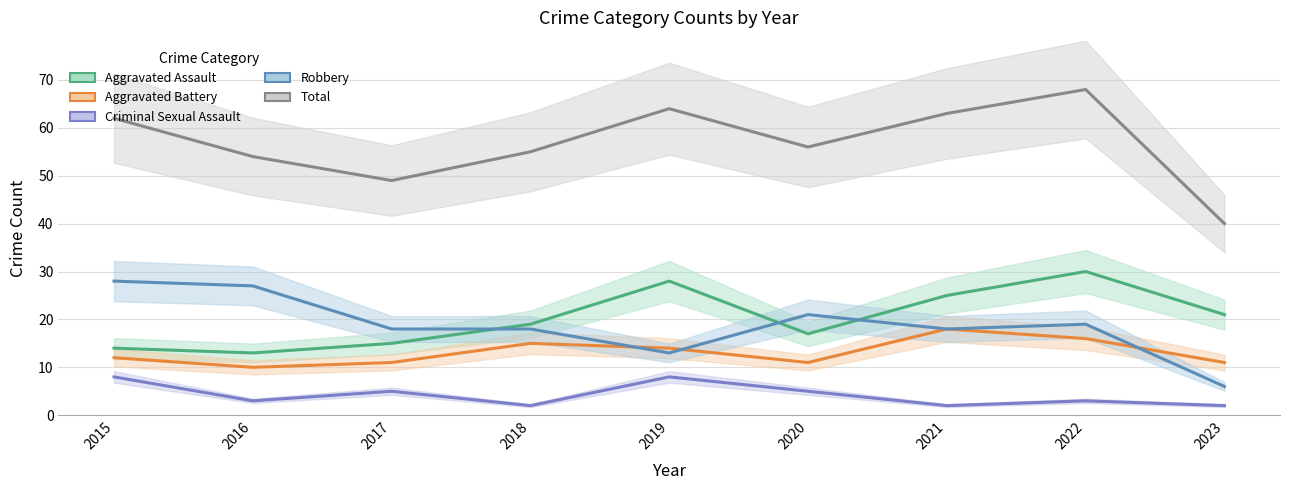

Which series has the largest total across all categories?

Total